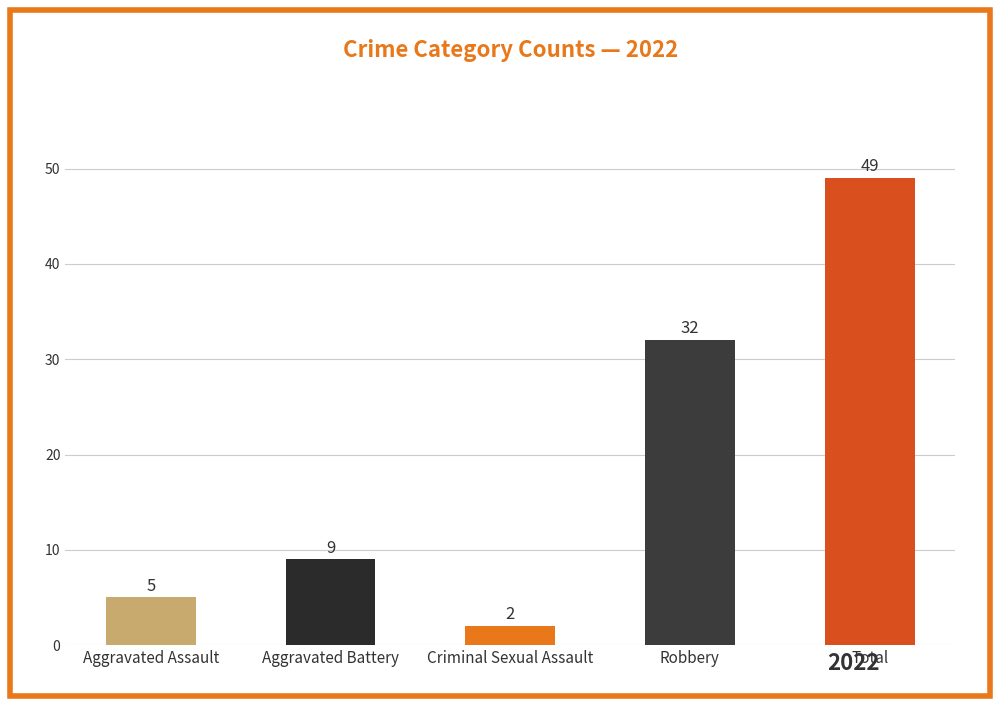

Approximately how many times larger is the value at Robbery compared to Total?

0.7